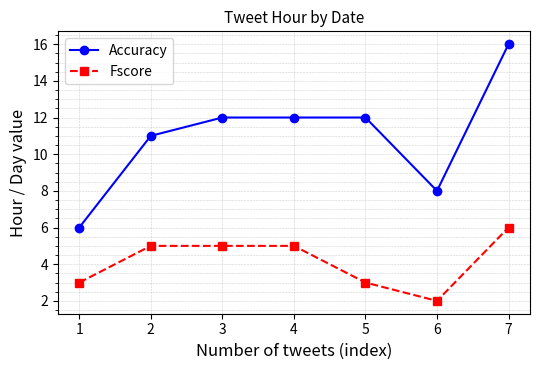

Is the value of Accuracy at 6 greater than the value of Fscore at 5?

Yes